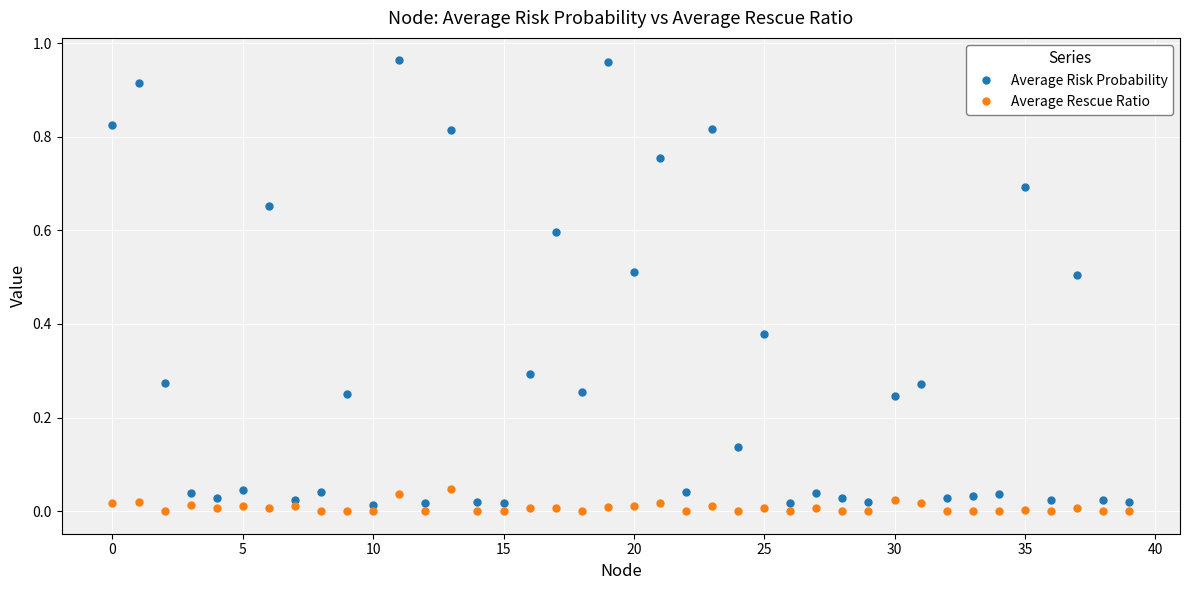

What is the sum of all Average Risk Probability values?

11.7